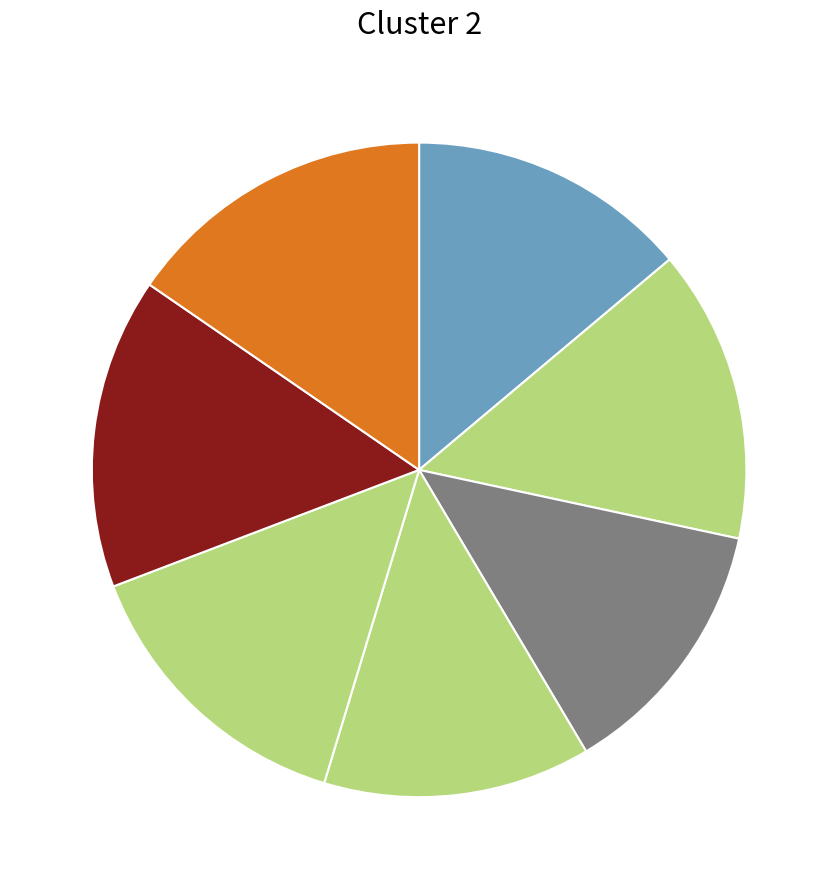

How many segments does this pie chart have?

7